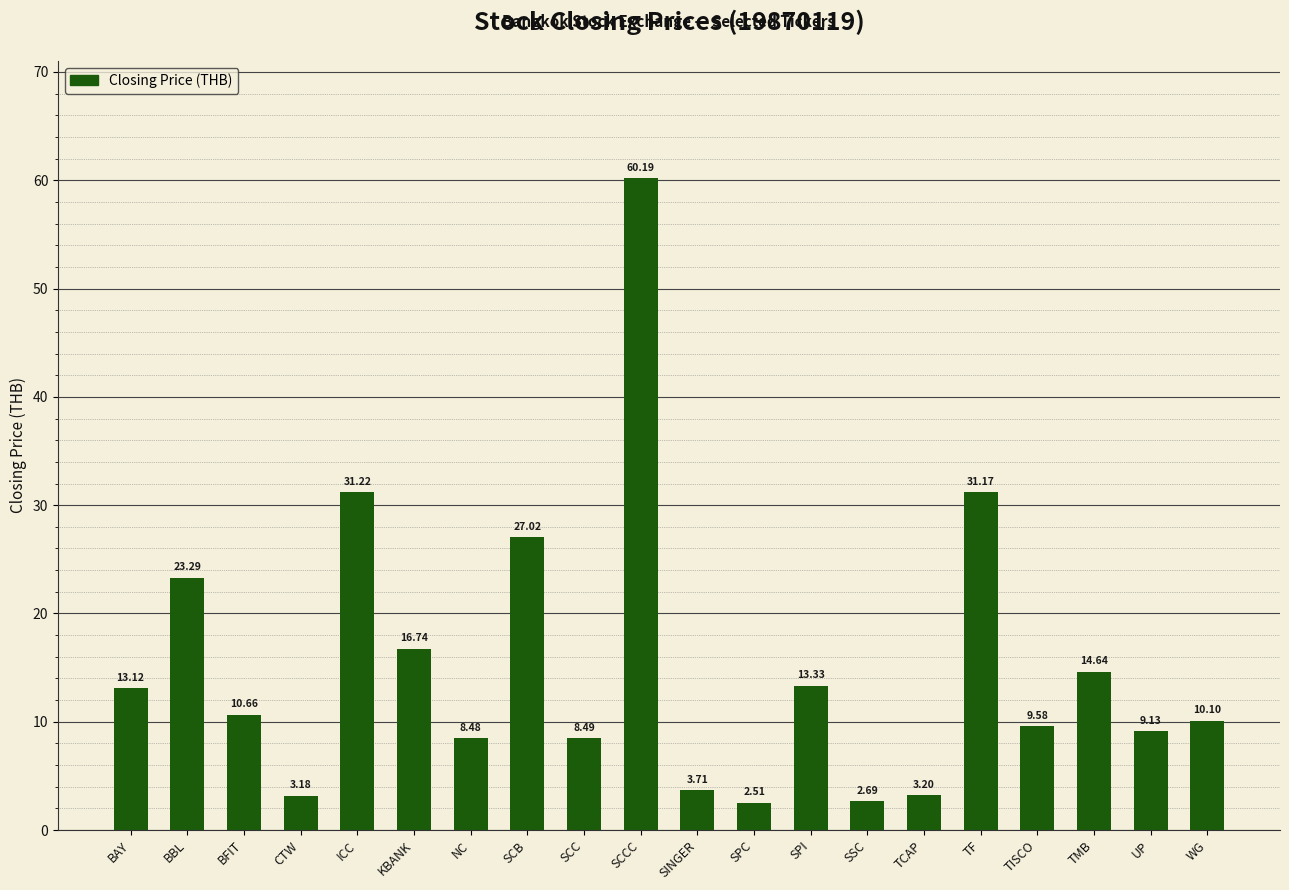

Rank the categories by value from lowest to highest.

SPC, SSC, CTW, TCAP, SINGER, NC, SCC, UP, TISCO, WG, BFIT, BAY, SPI, TMB, KBANK, BBL, SCB, TF, ICC, SCCC